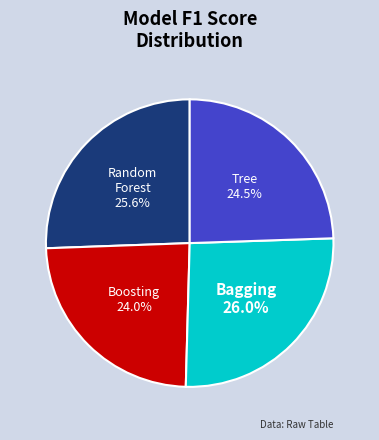

Combined, what portion of the pie is Bagging and Random Forest?

51.5%